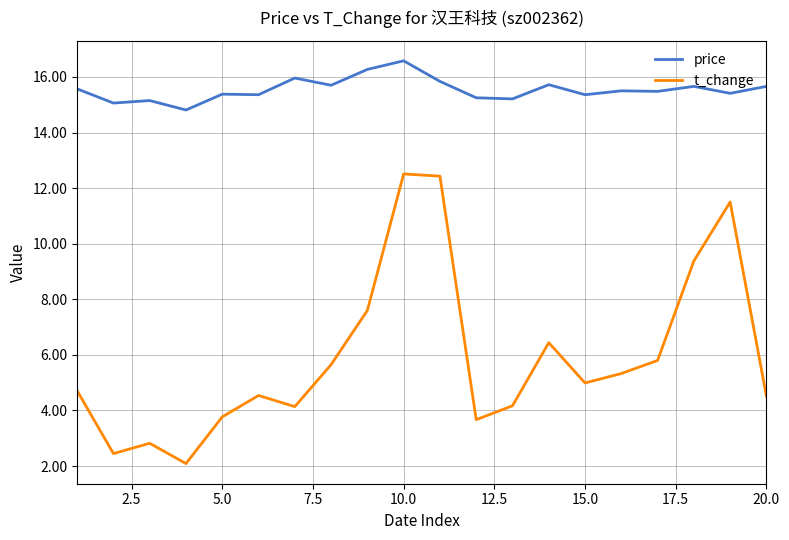

Which series has the largest total across all categories?

price